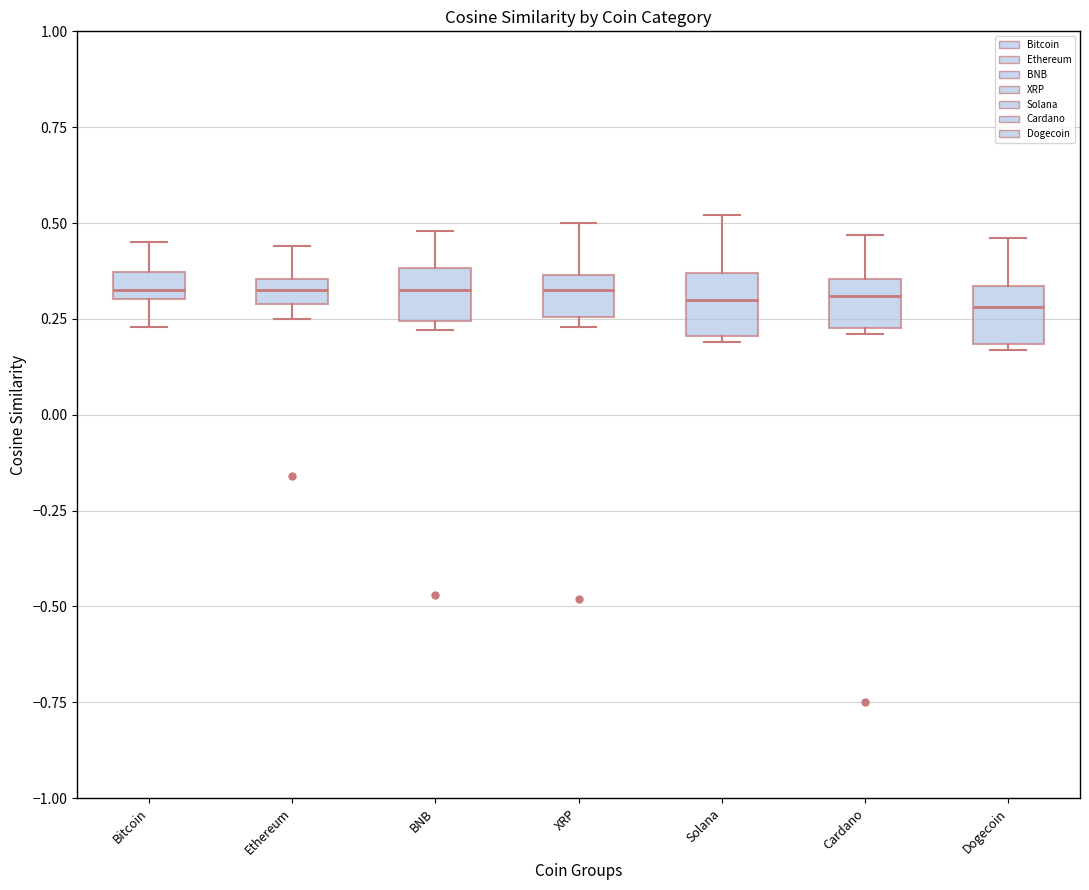

Where is the upper edge of the box for Solana on the y-axis? The values are not printed on the chart, so give them approximately, as read against the axis.

0.35